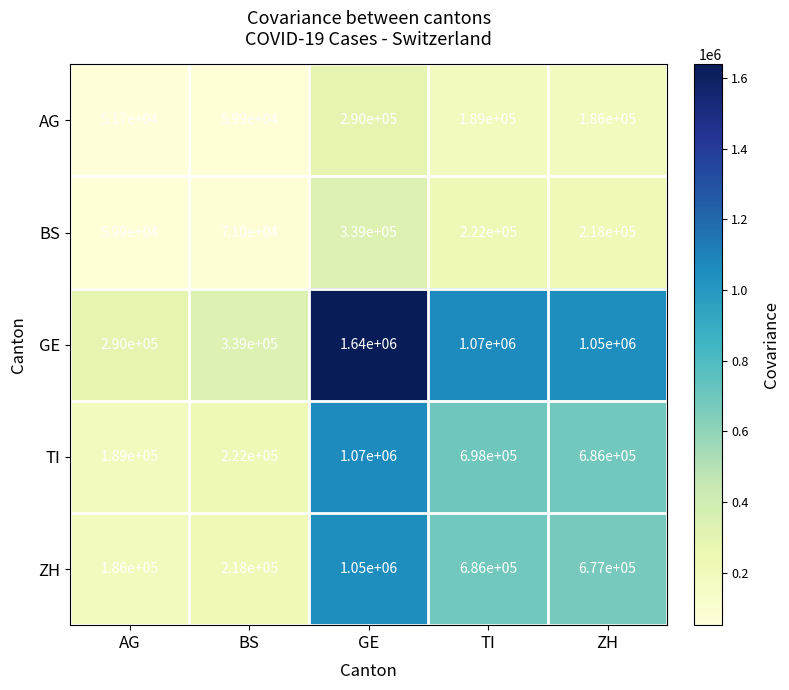

The value of BS at AG is 14130. True or false?

False